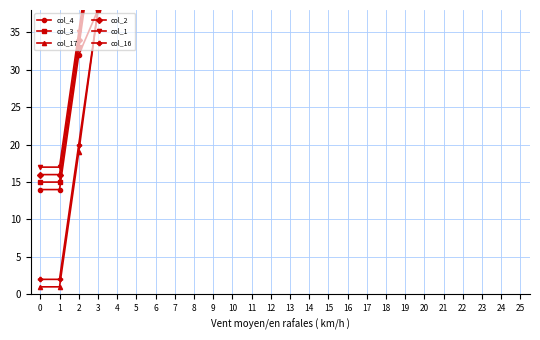

What is the highest value of the col_2 series?

196